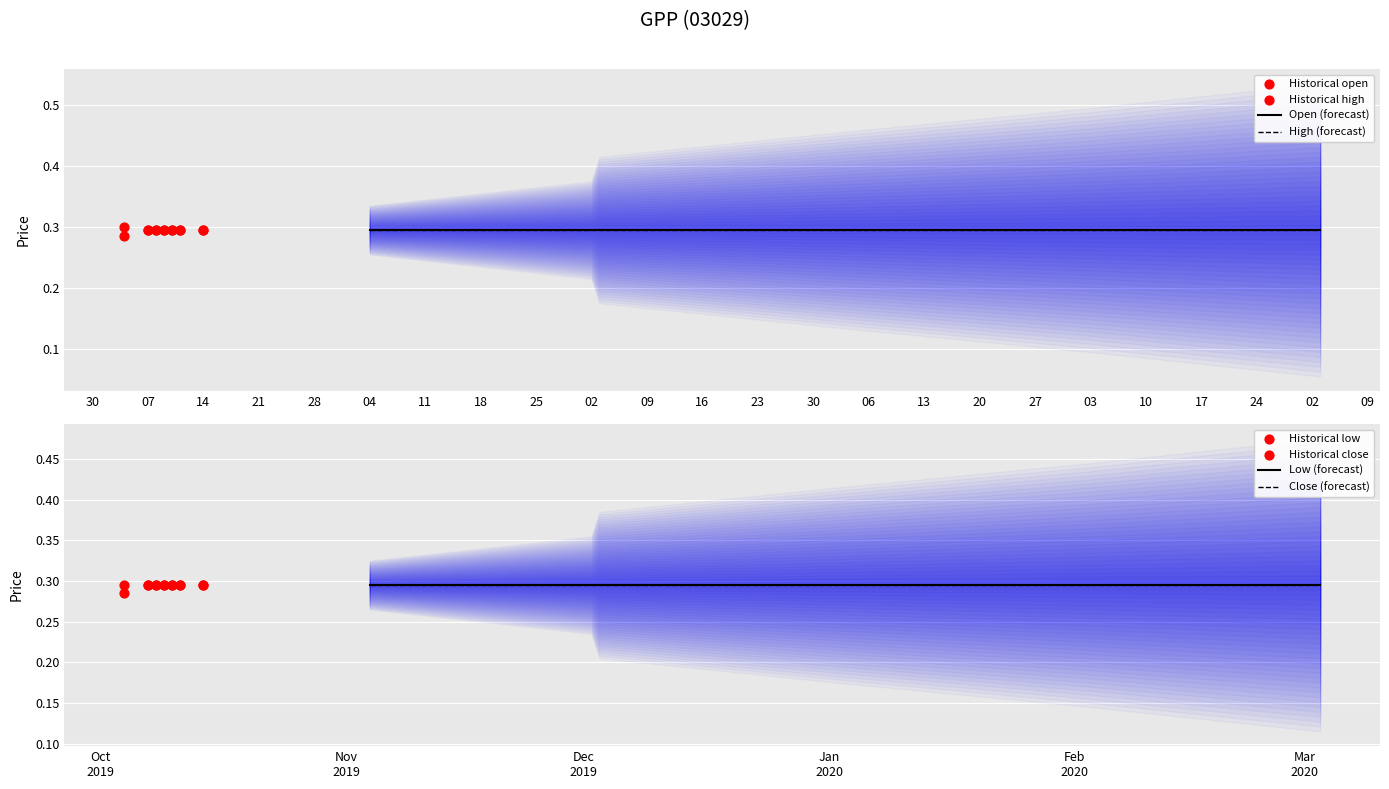

Which series has the widest spread of Y values?

open